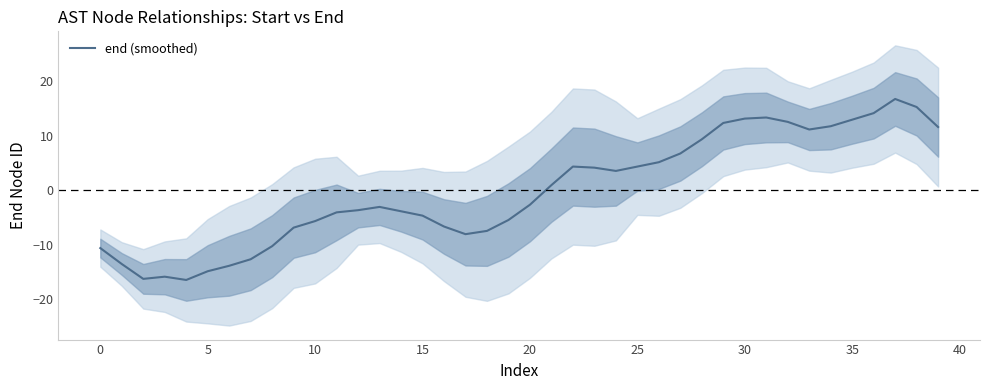

Count the number of data series in this chart.

1